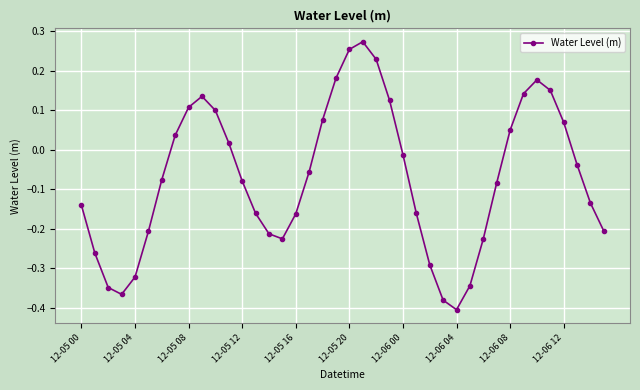

True or false: the data has more than 1 interior local peaks.

True